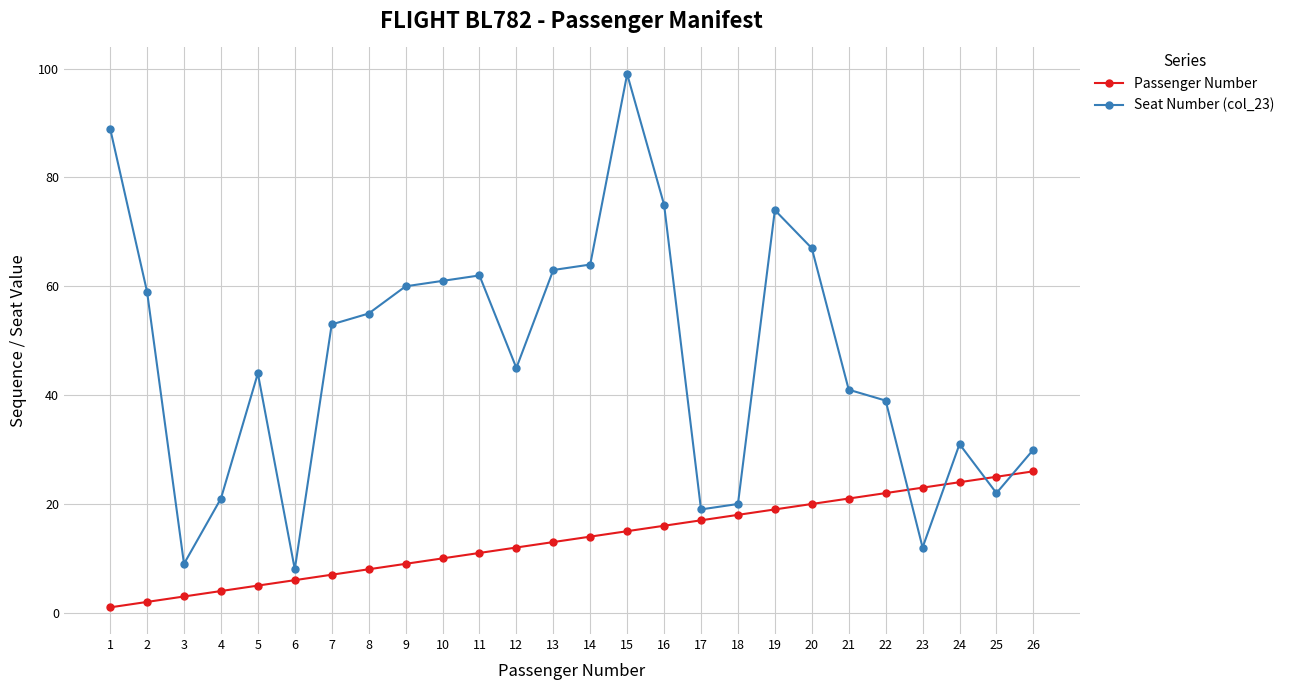

At 20, list the series in order from largest to smallest.

Seat Number (col_23), Passenger Number